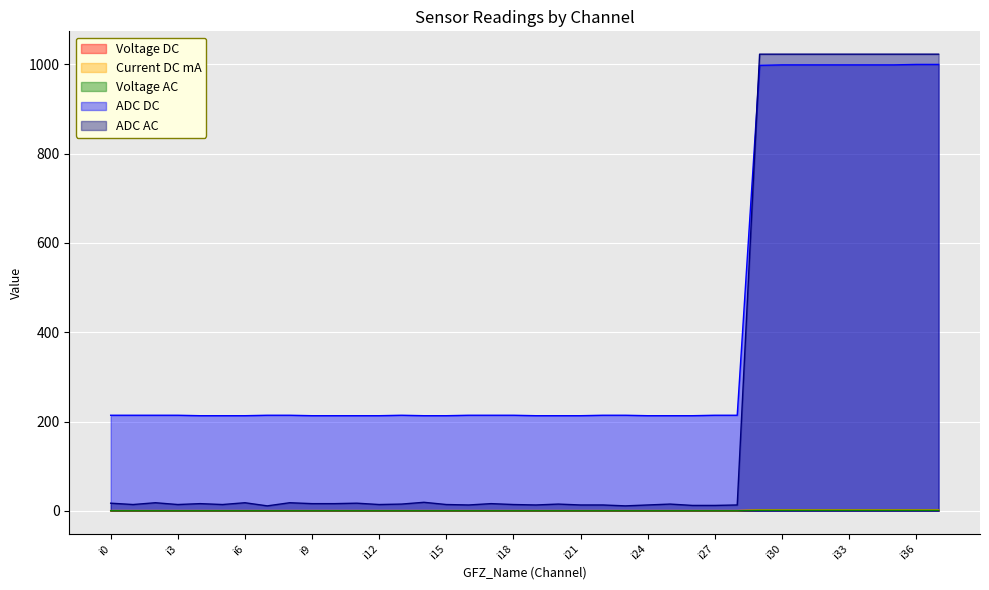

Which series changed the most between i15 and i29?

ADC AC